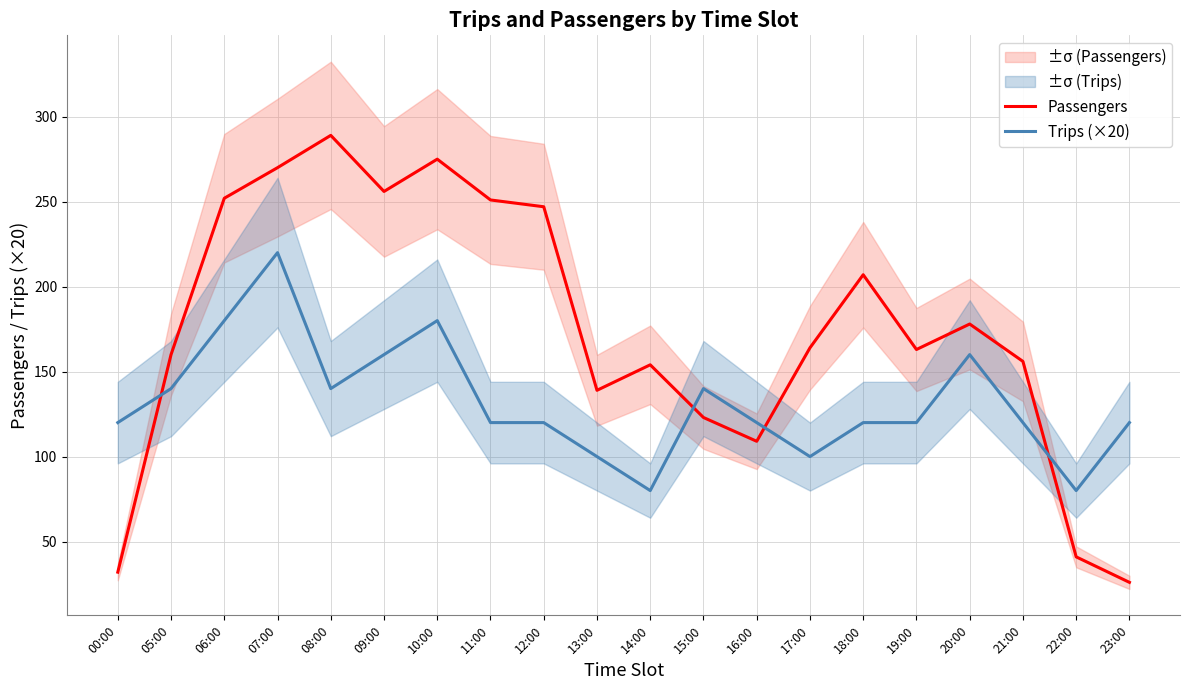

Between which two adjacent categories do Trips (×20) and Passengers first intersect?

00:00 and 05:00